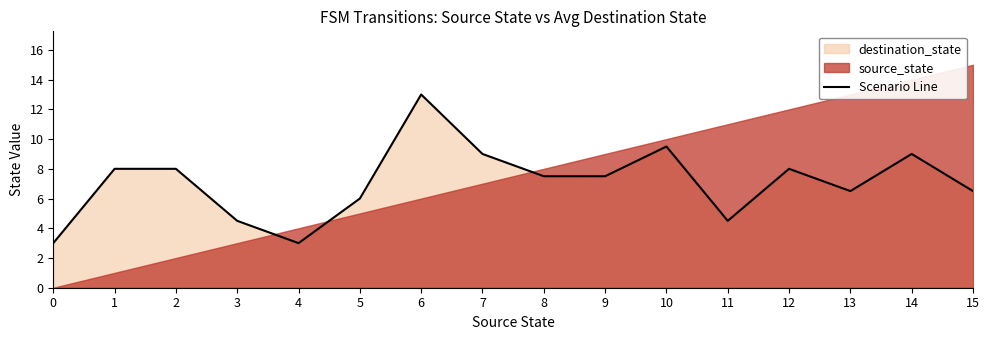

At which label is the value closest to 8?

1